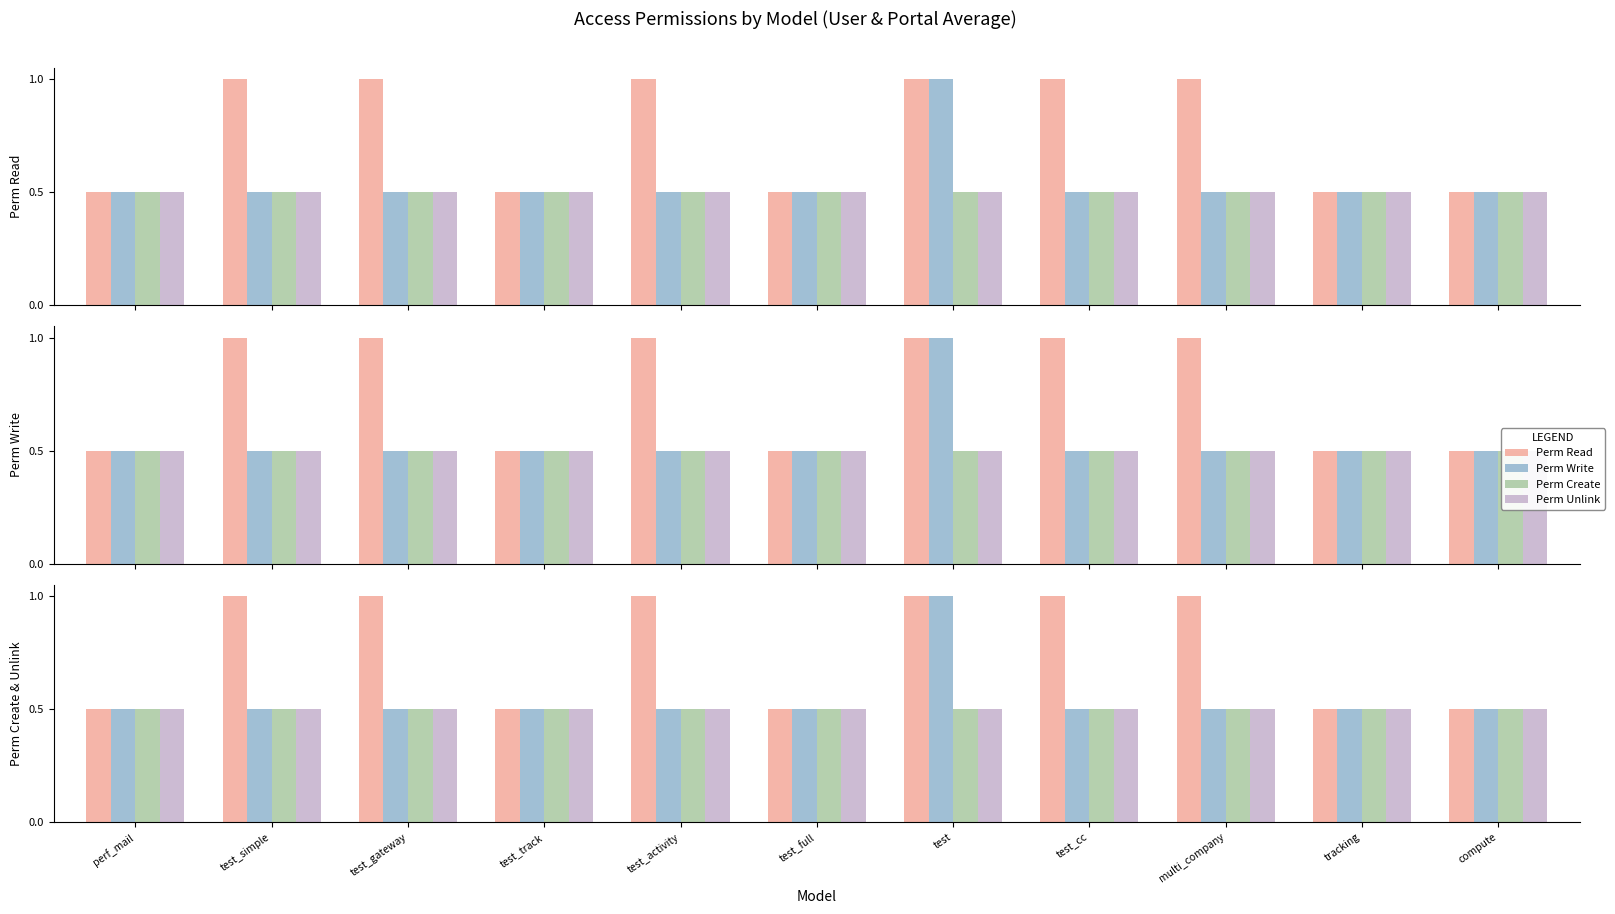

Is the value of Perm Write at test_track greater than the value of Perm Create at test?

No